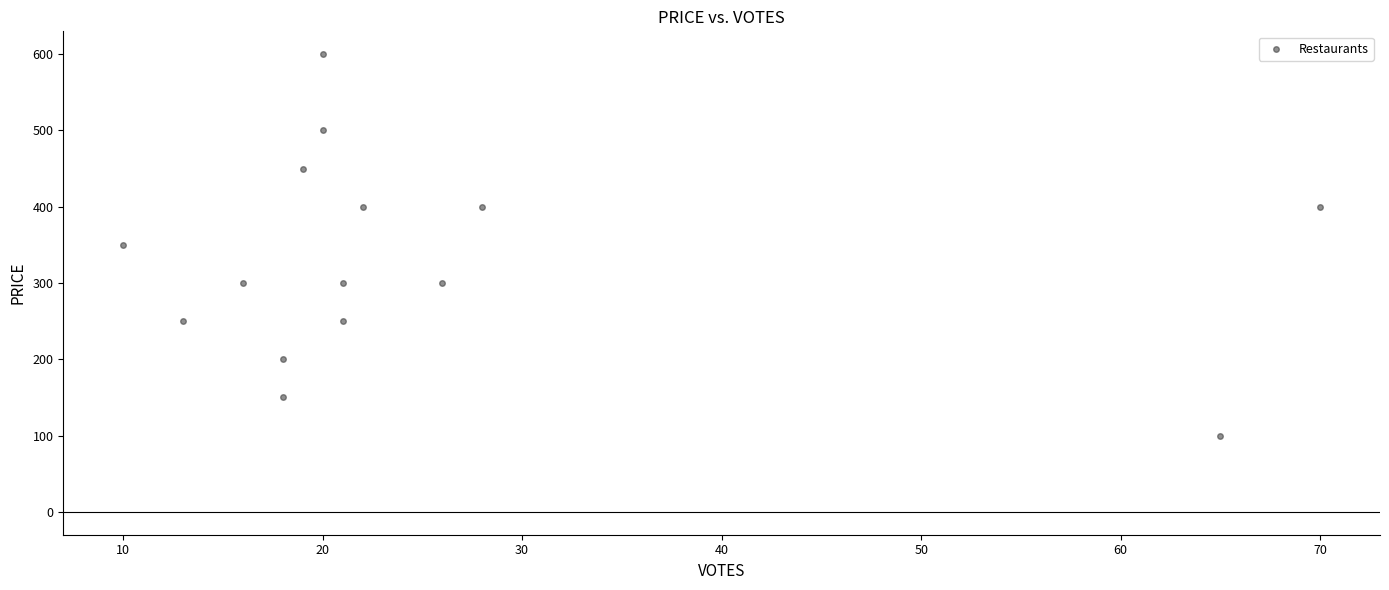

What is the range of X values (max minus min)?

60